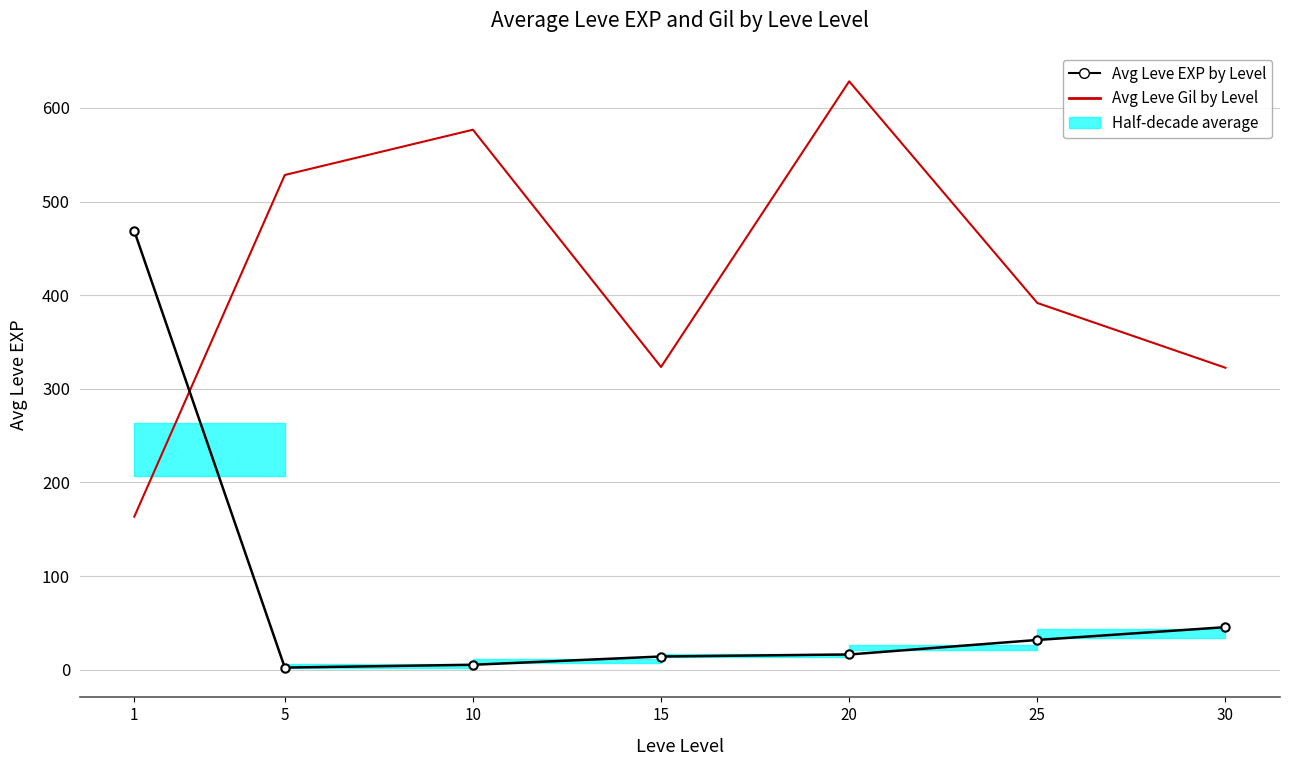

Rank the categories by Avg Leve Gil by Level value from highest to lowest.

20, 10, 5, 25, 15, 30, 1